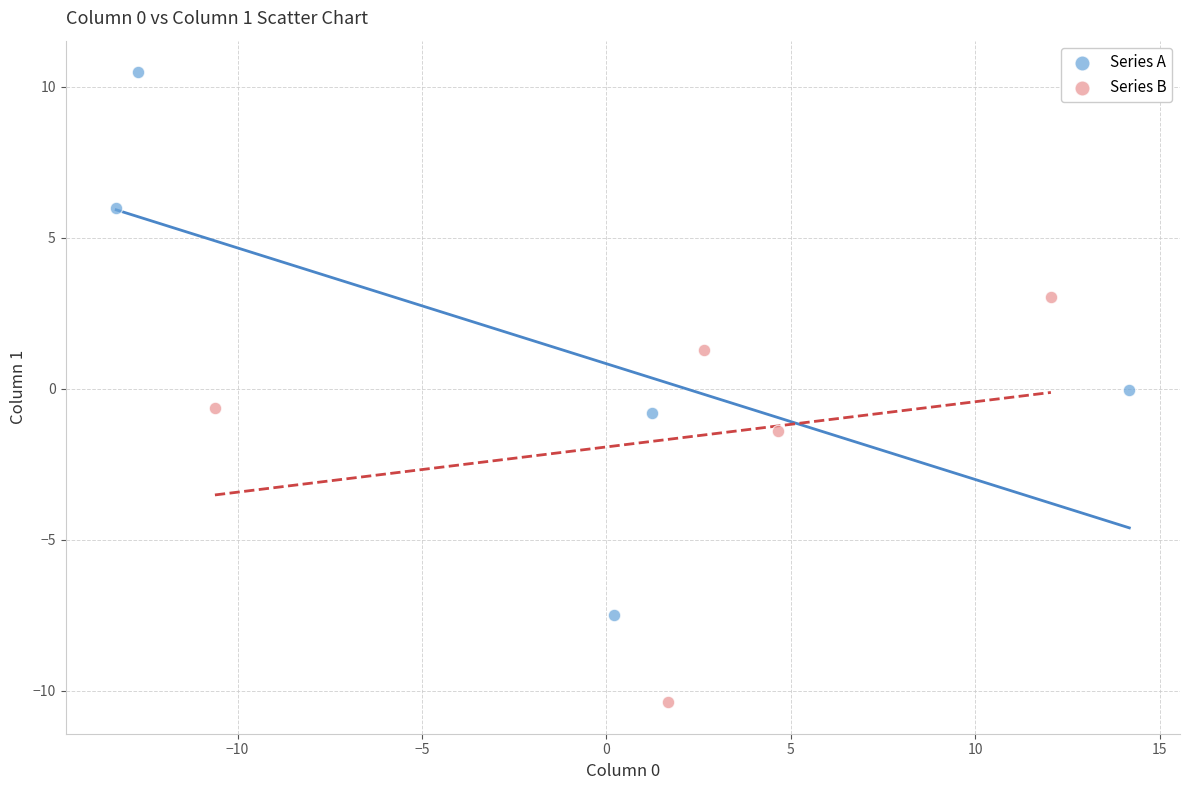

Which series has the largest Y range (max minus min)?

Series A